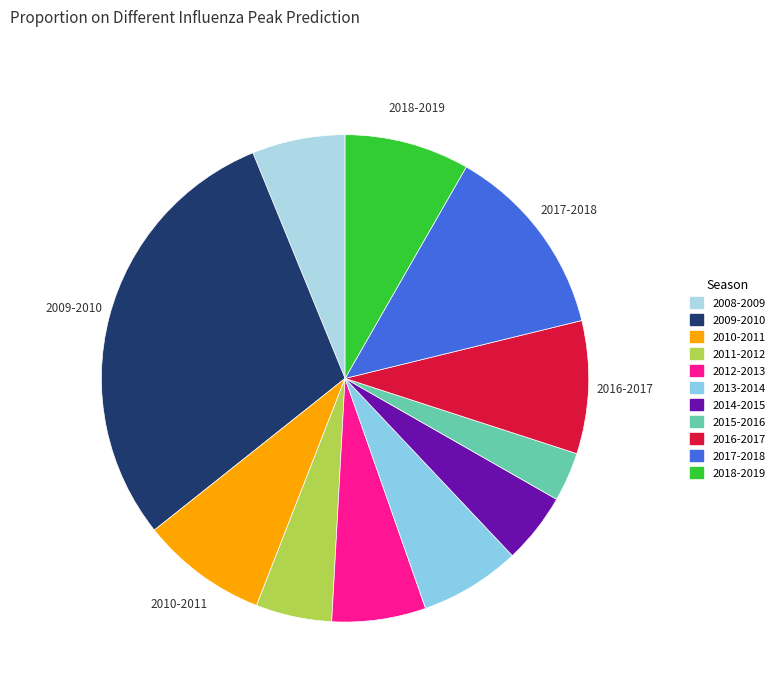

The 2016-2017 slice represents 9% of the pie. True or false?

True